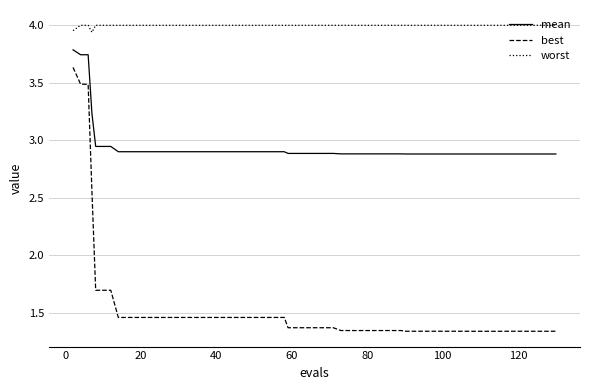

Which series has the largest total across all categories?

worst